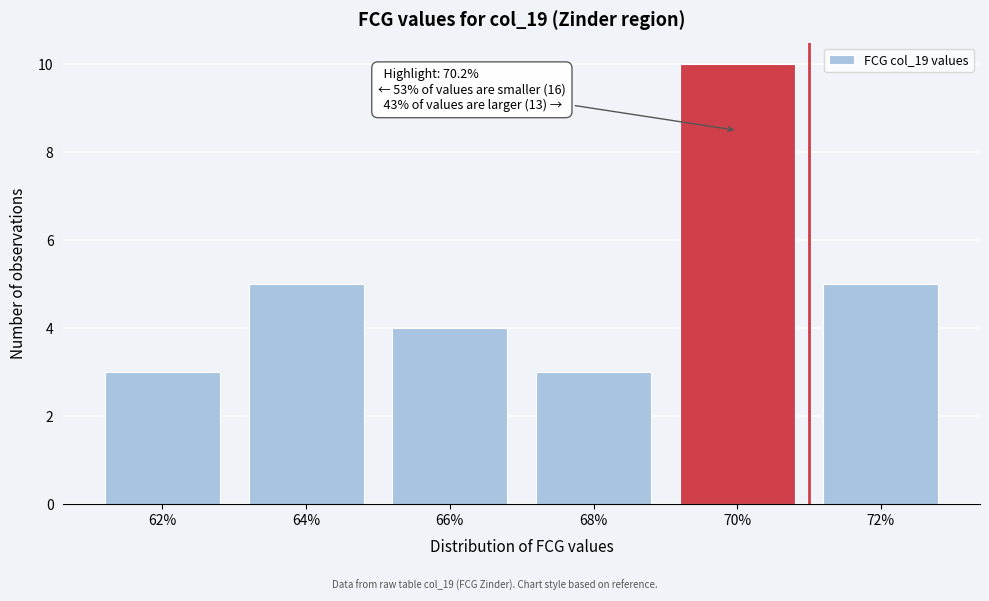

Reading left to right, transcribe all the data shown in this chart.

3	5	4	3	10	5